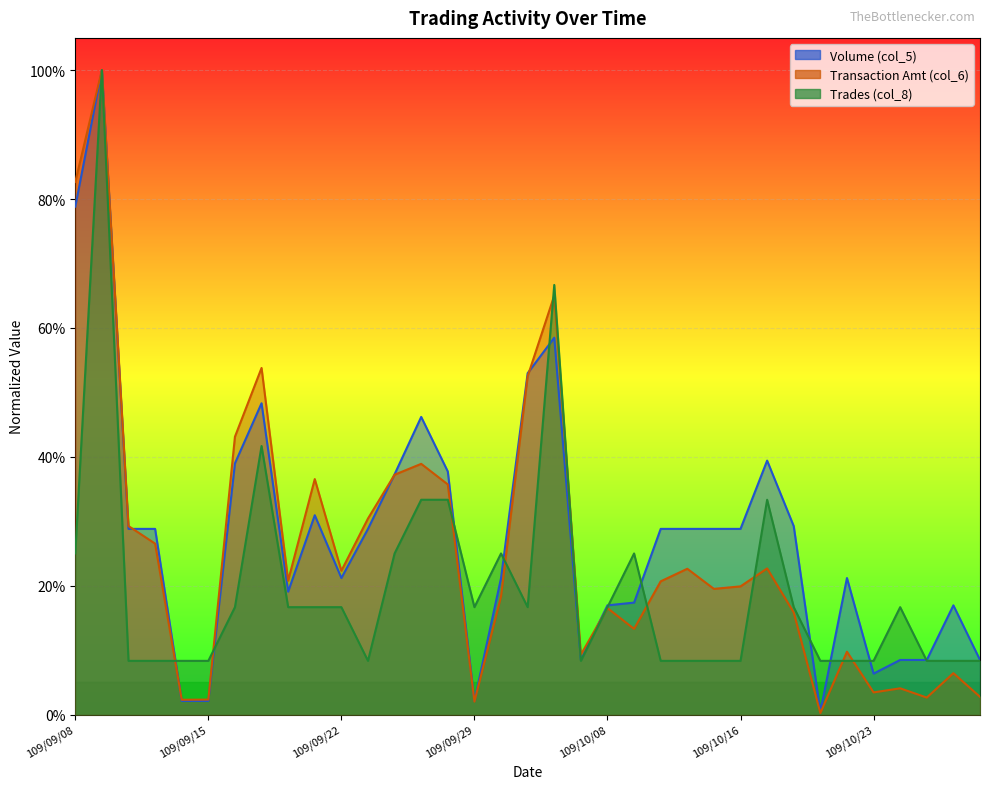

Is it true that Trades (col_8) equals 0.1 at 109/10/16?

False